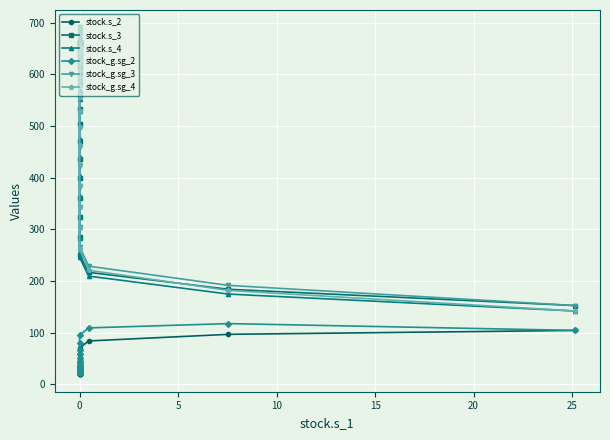

How many series are shown in this chart?

6